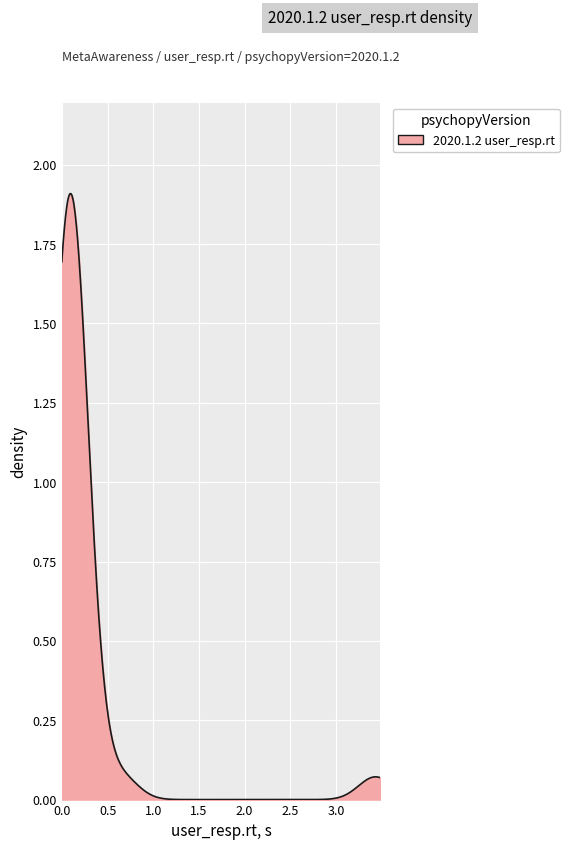

What is the difference between the second highest and minimum values?

0.6